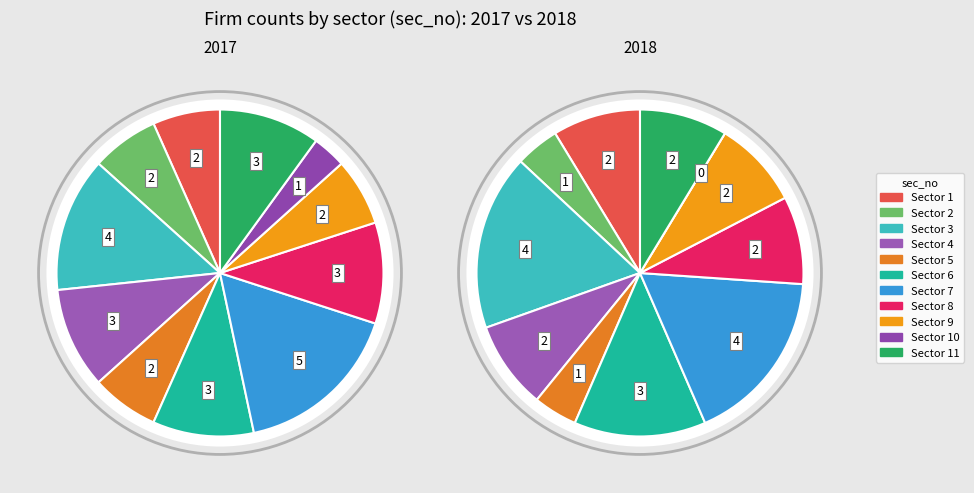

Which slice is the largest?

7